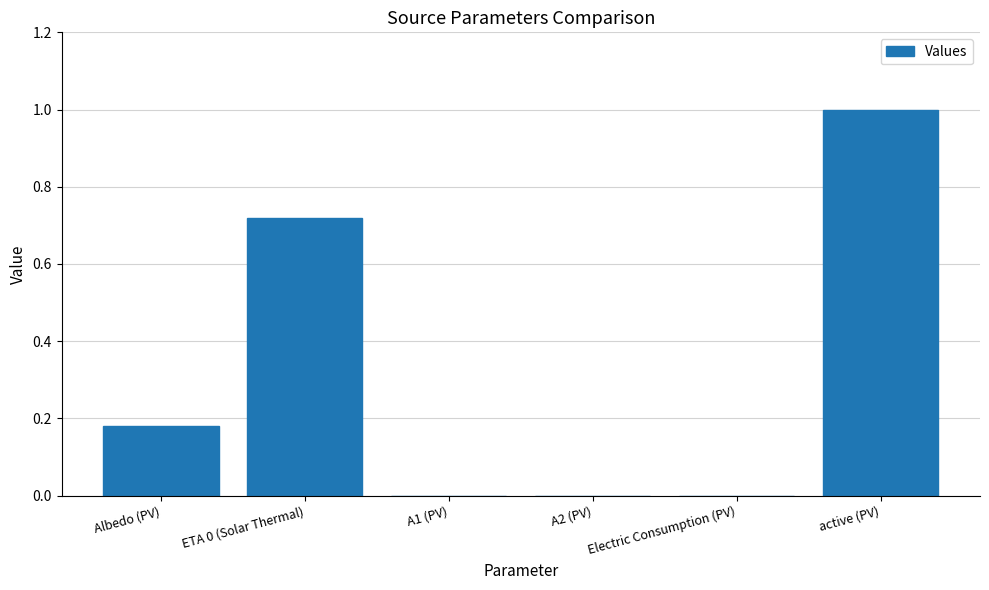

True or false: the data shows -0.5 at A1 (PV).

False